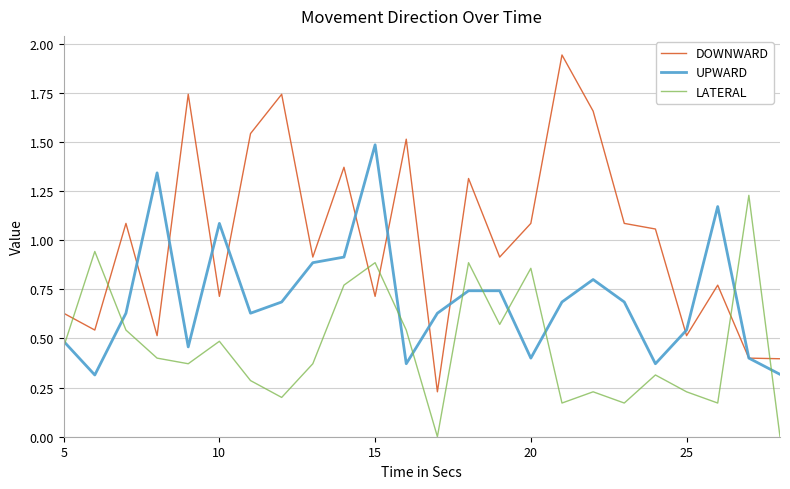

Which series has the largest range (max minus min)?

DOWNWARD